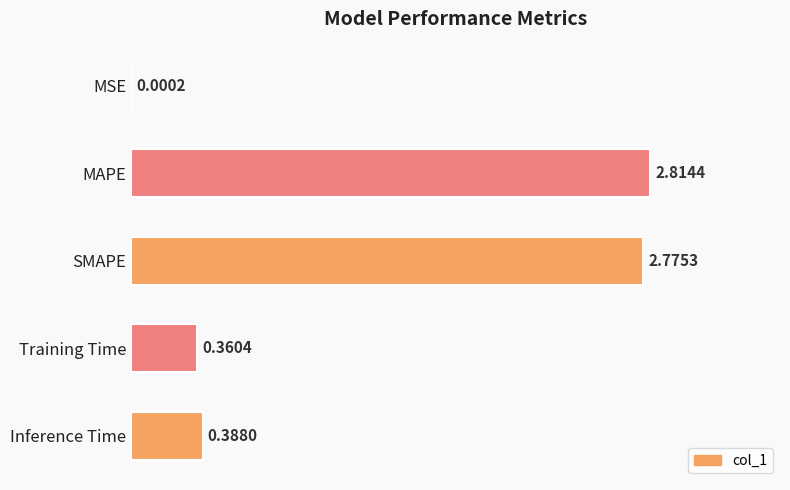

What is the change in value from SMAPE to Training Time?

-2.4